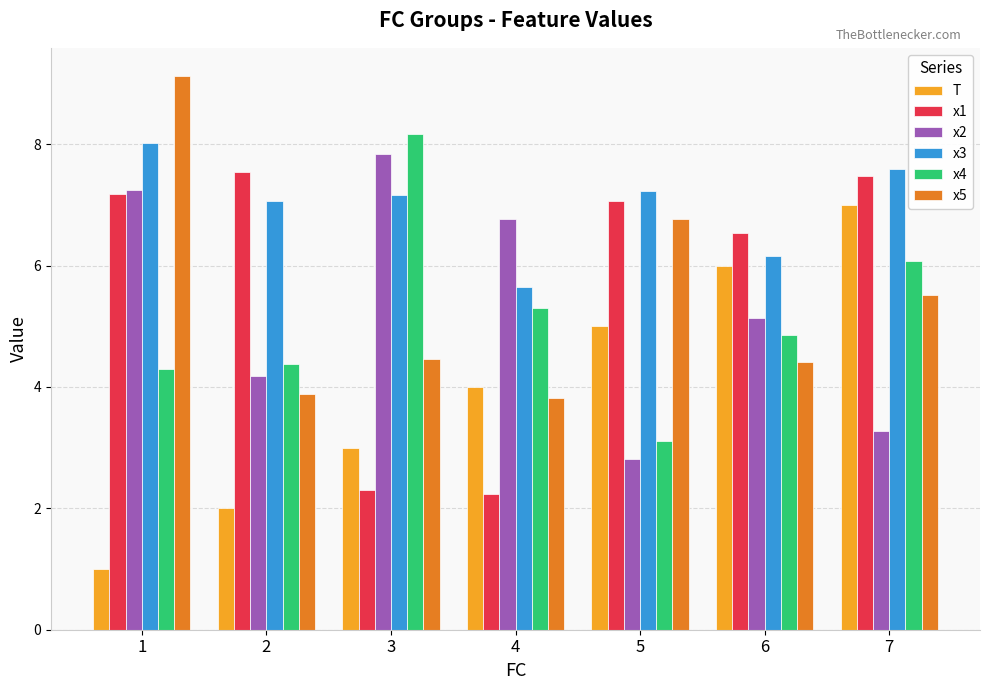

Rank the series at 5 from highest to lowest value.

x3, x1, x5, T, x4, x2